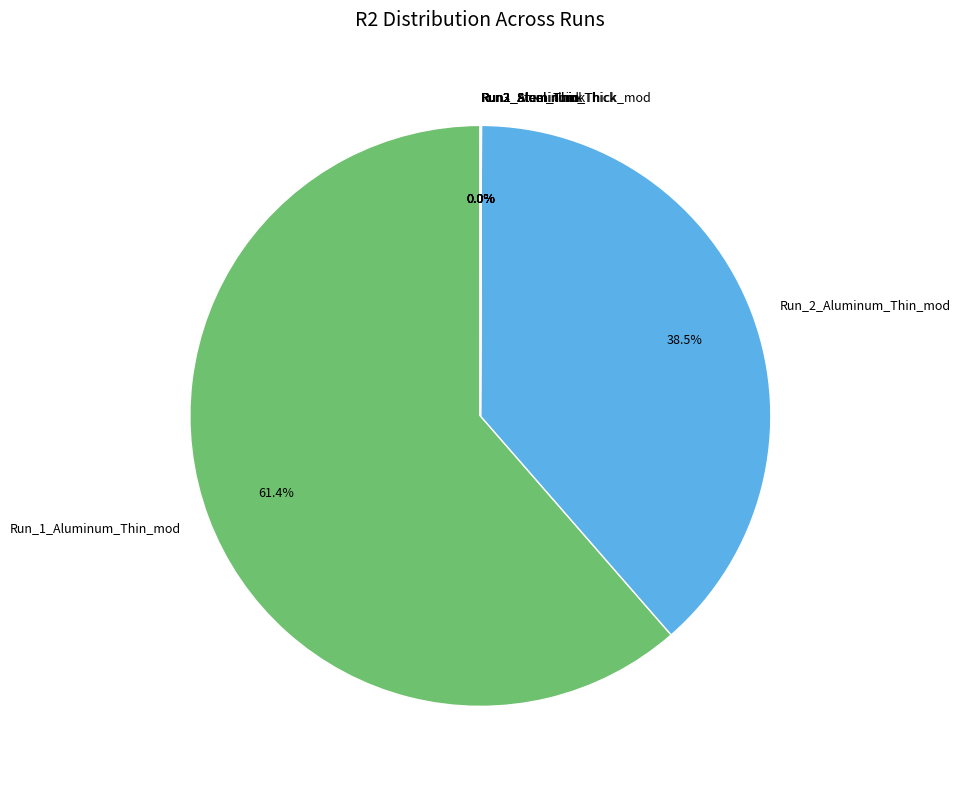

Which category has the biggest portion of the pie?

Run_1_Aluminum_Thin_mod